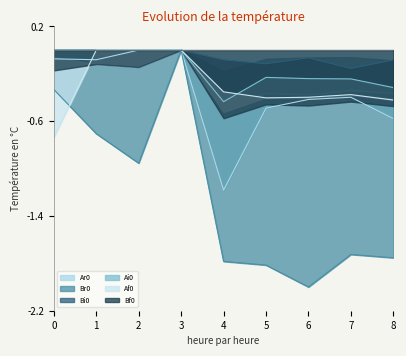

What is the value of the Af0 point at the 8th from the left?

-0.4